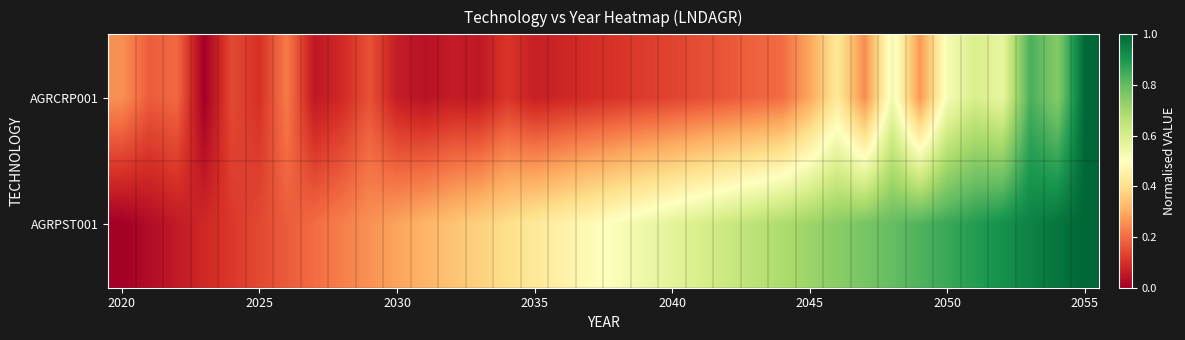

List the series in order of their overall mean, highest first.

AGRPST001, AGRCRP001